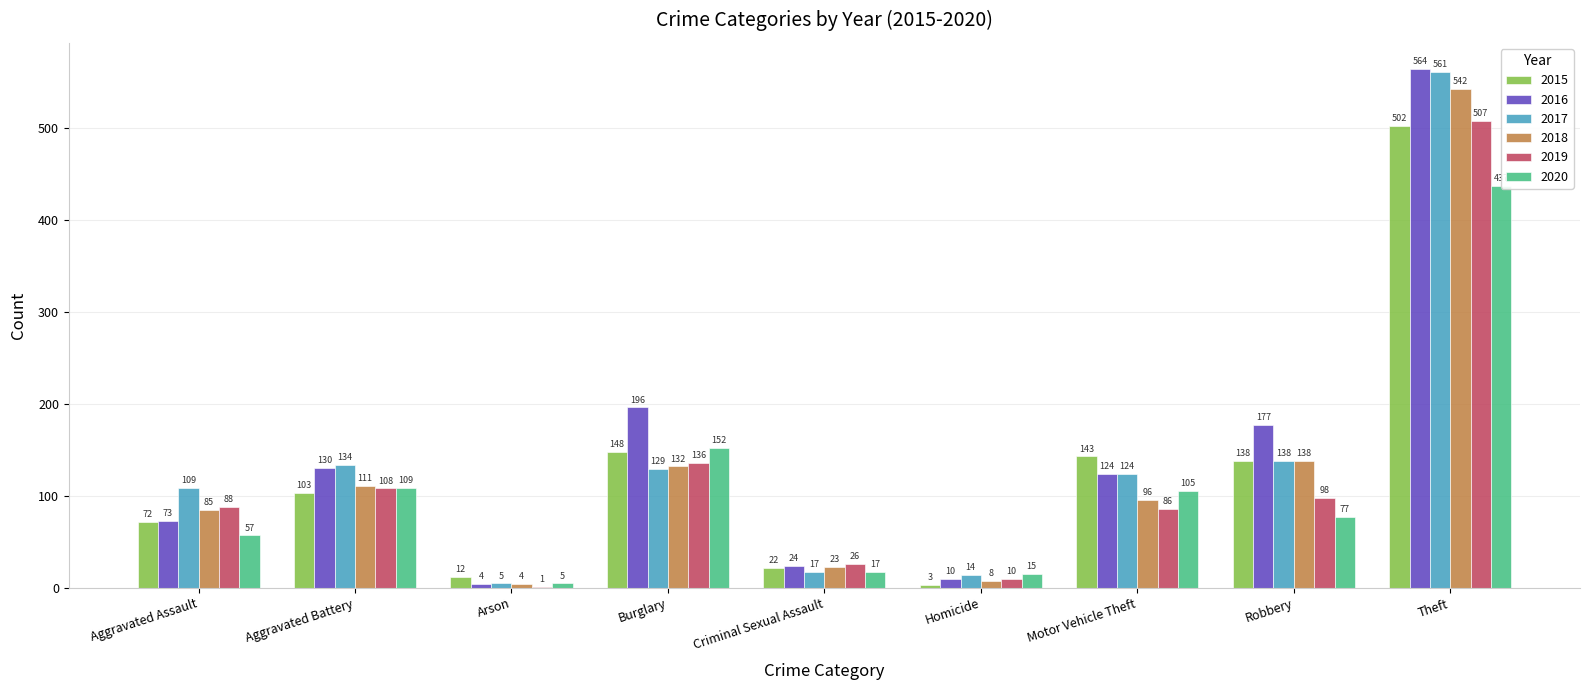

At Homicide, list the series in order from largest to smallest.

2020, 2017, 2016, 2019, 2018, 2015